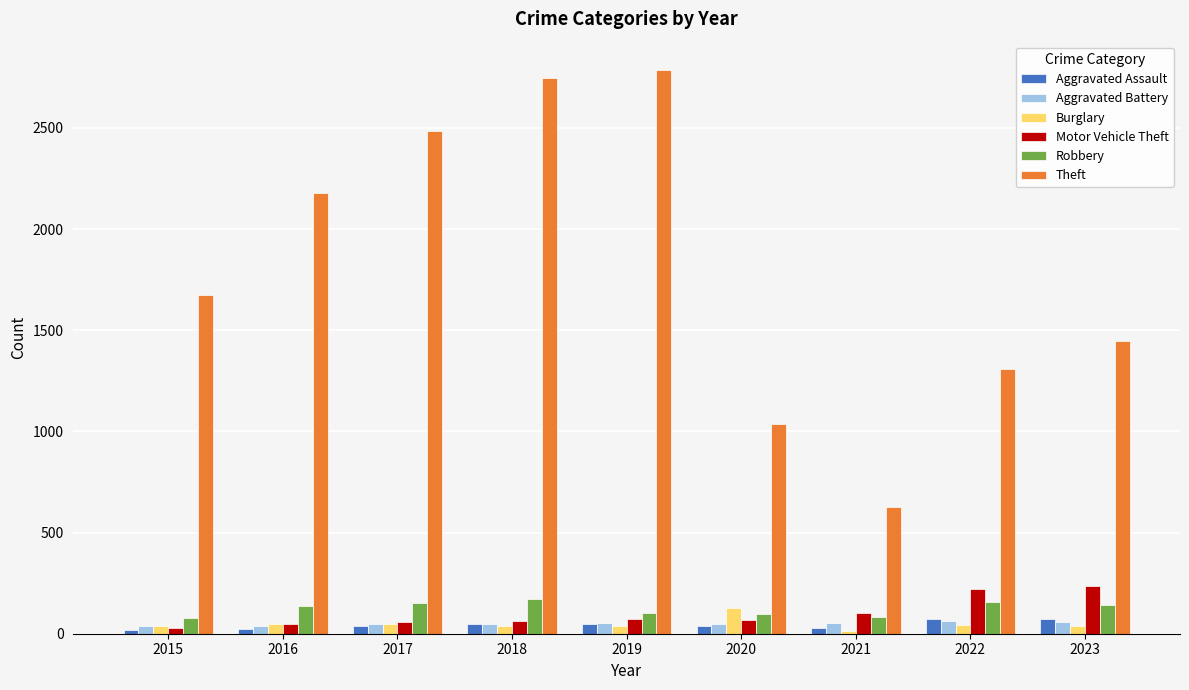

The value of Aggravated Battery at 2022 is 62. True or false?

True